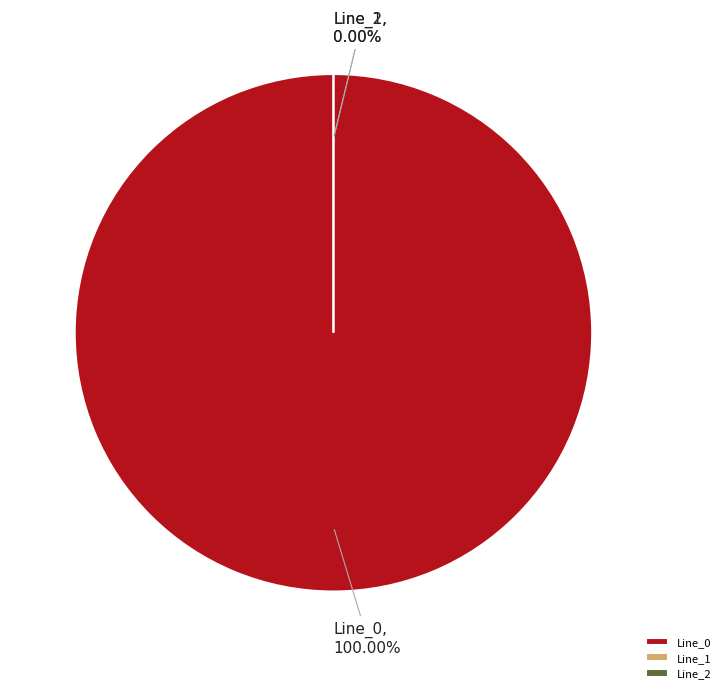

Is Line_0 the majority of the pie?

Yes